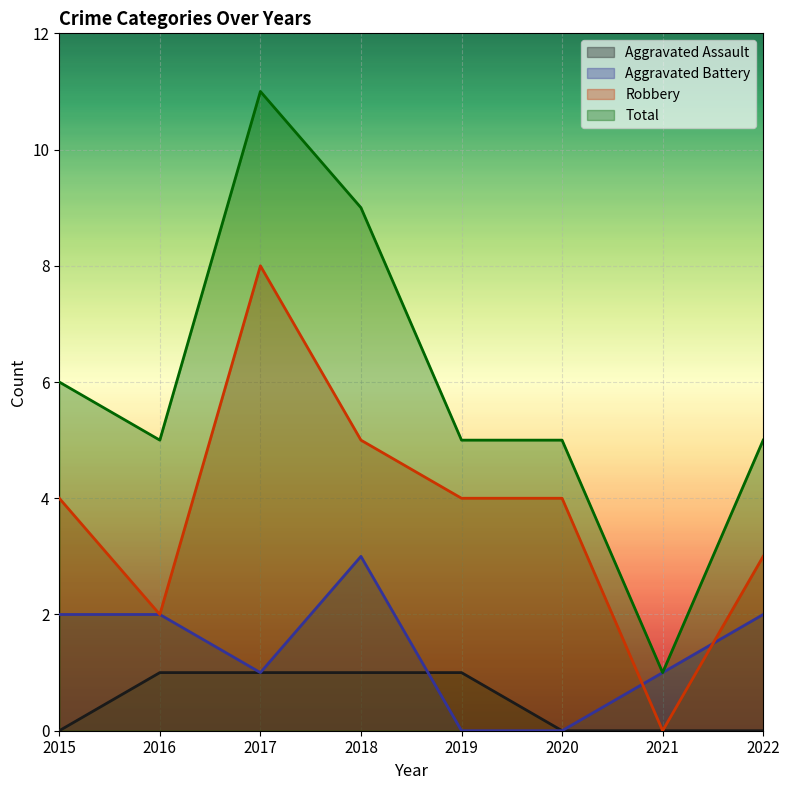

Does the chart display data point markers on the line(s)?

No